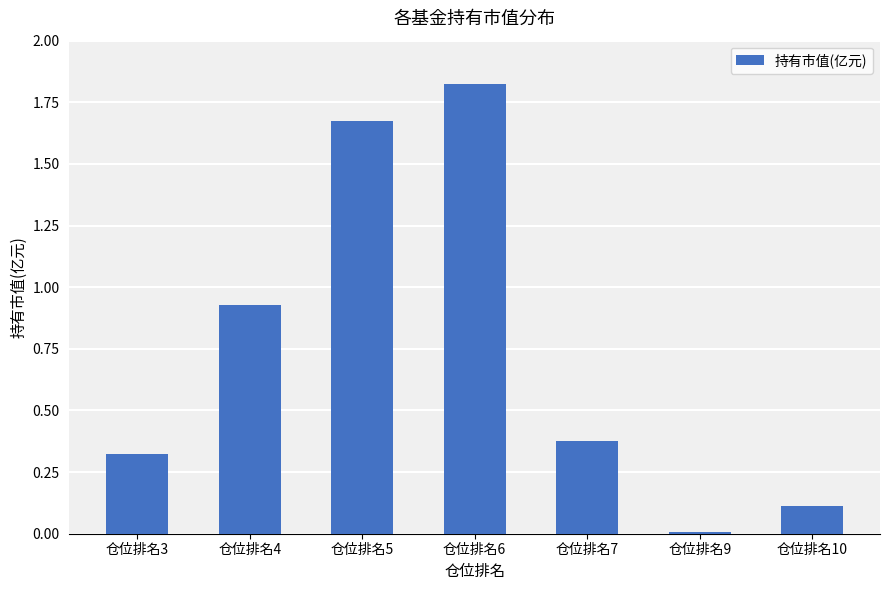

What is the sum of all values?

5.2